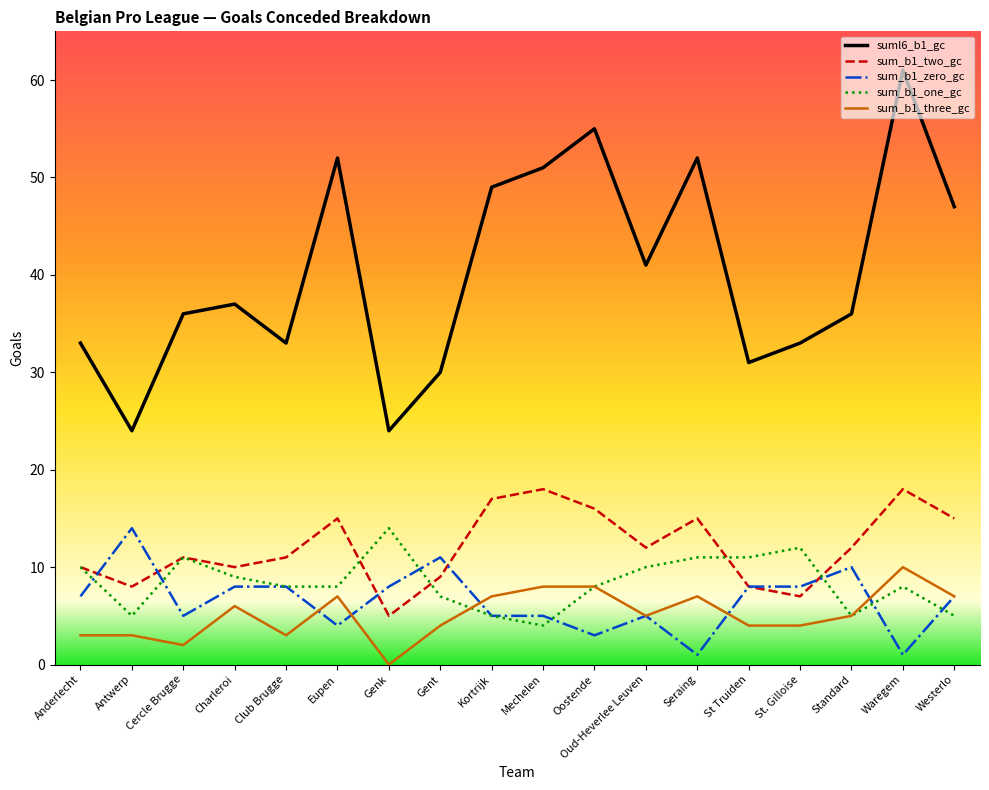

At which label does sum_b1_three_gc reach its minimum?

Genk